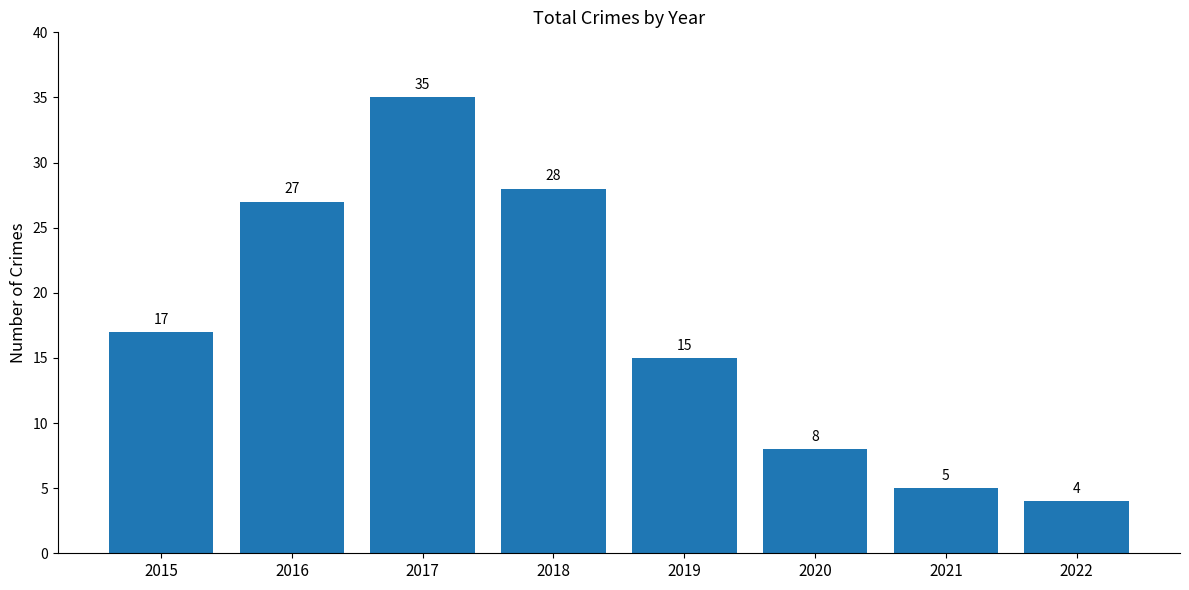

What is the value of the 6th bar from the left?

8